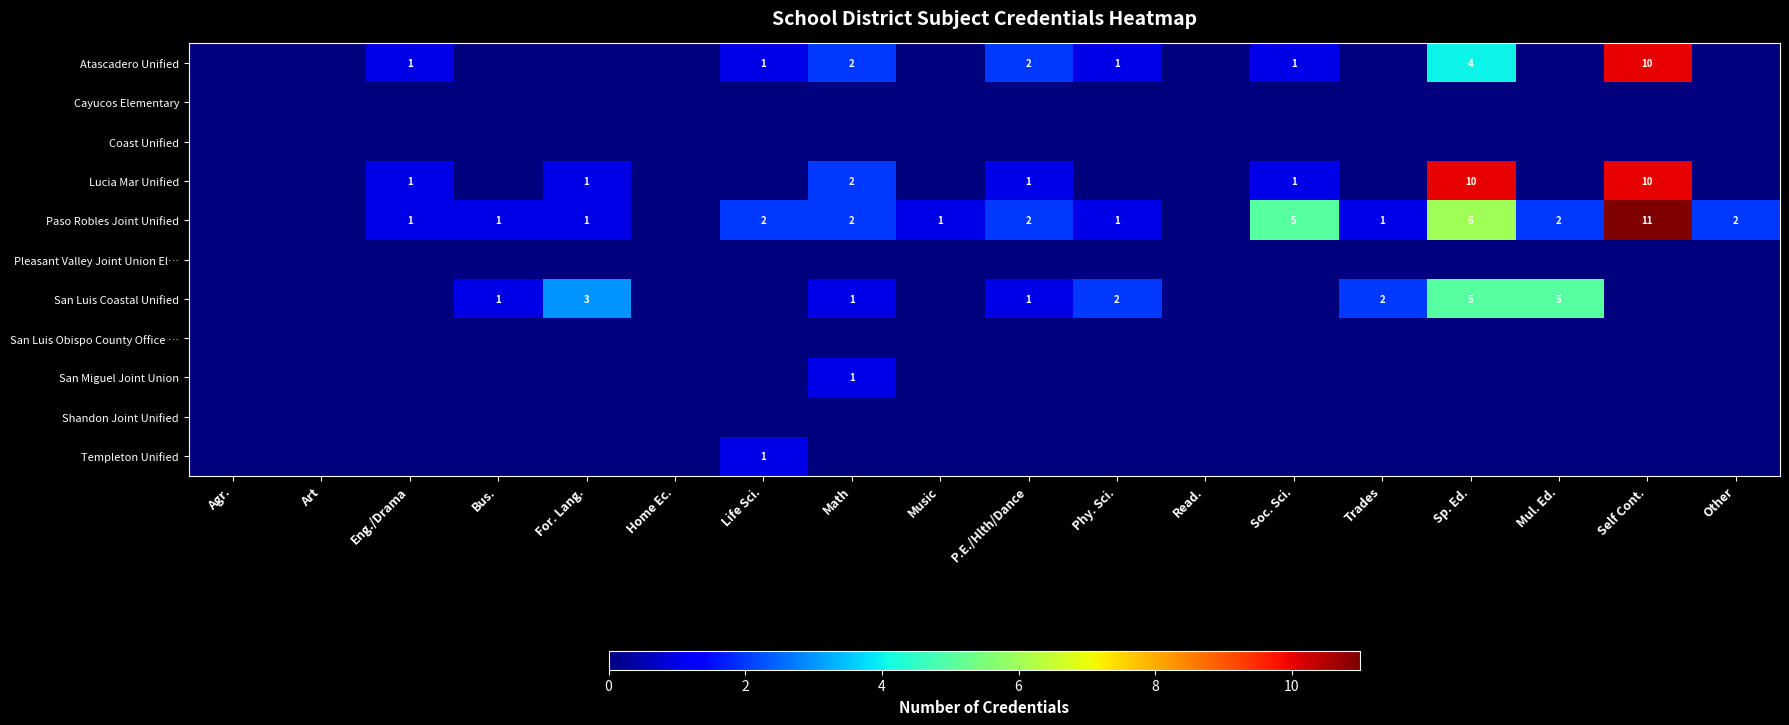

Is it true that Lucia Mar Unified equals 10 at Self Cont.?

True